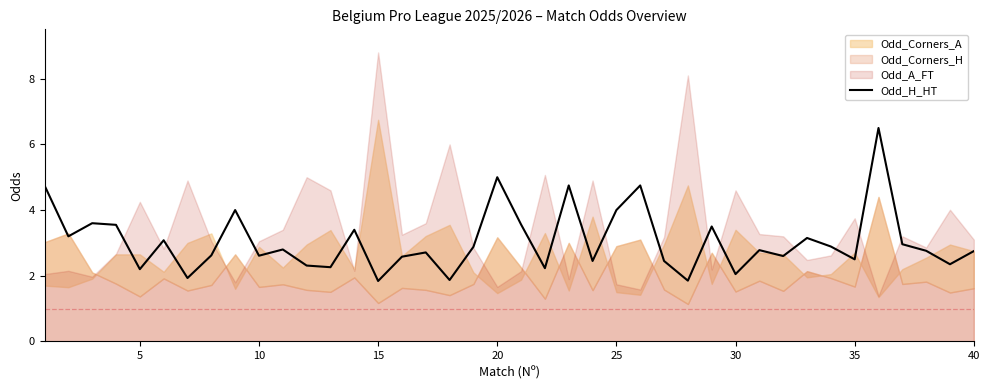

How many points are higher than both their immediate neighbors (excluding endpoints)?

13